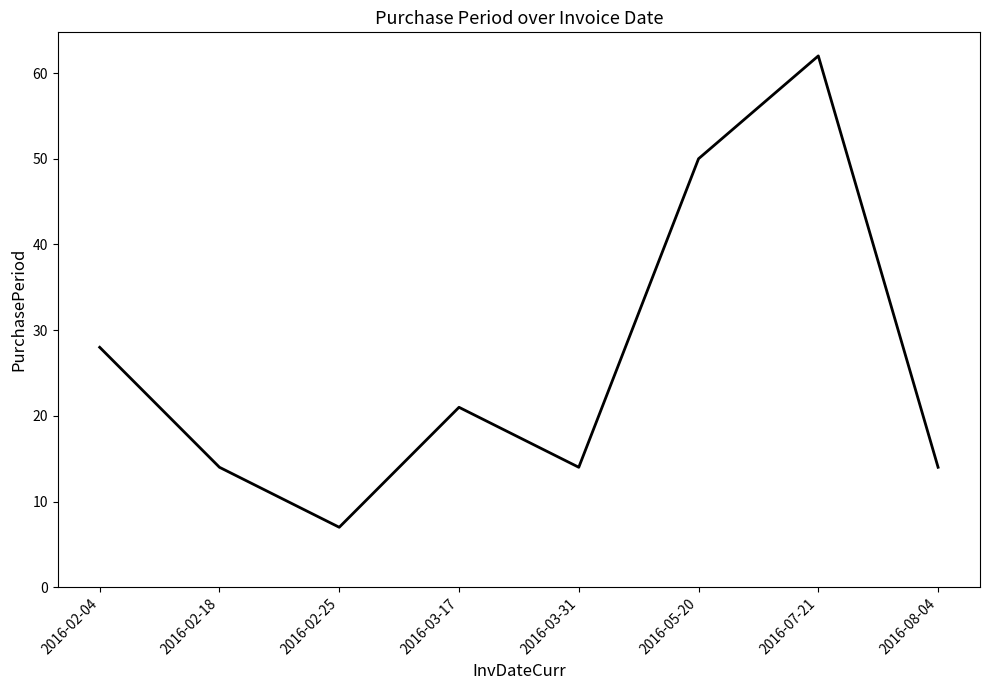

What is the smallest value displayed?

7